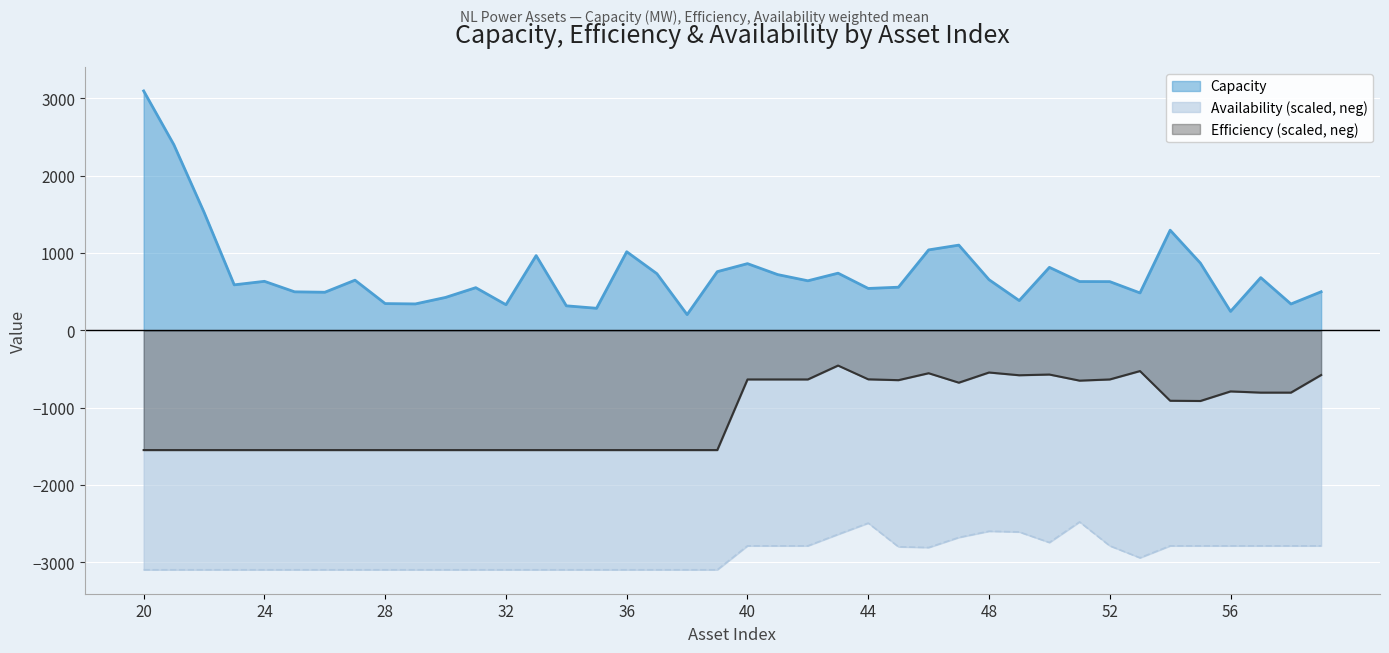

What is the value of the Efficiency point at the 7th from the left?

-1547.5